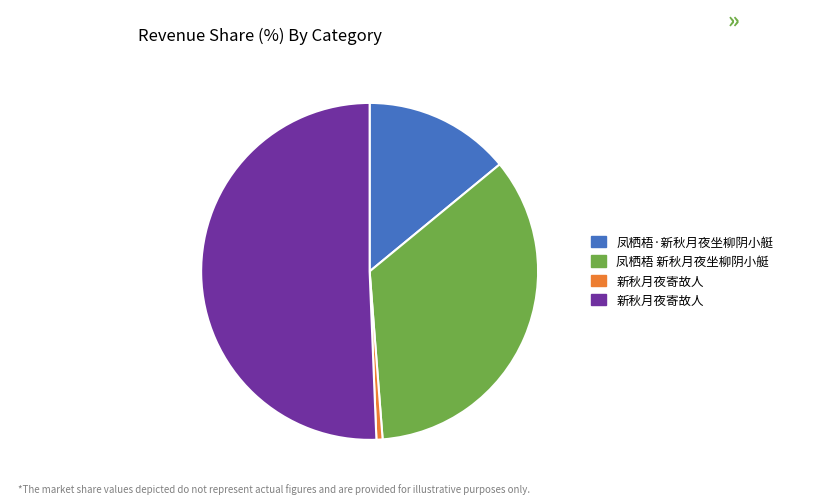

Does any single category account for the majority?

Yes